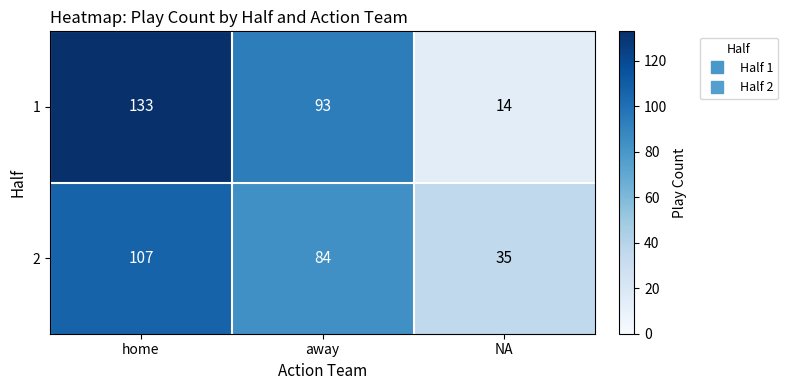

How many distinct data groups are displayed?

2